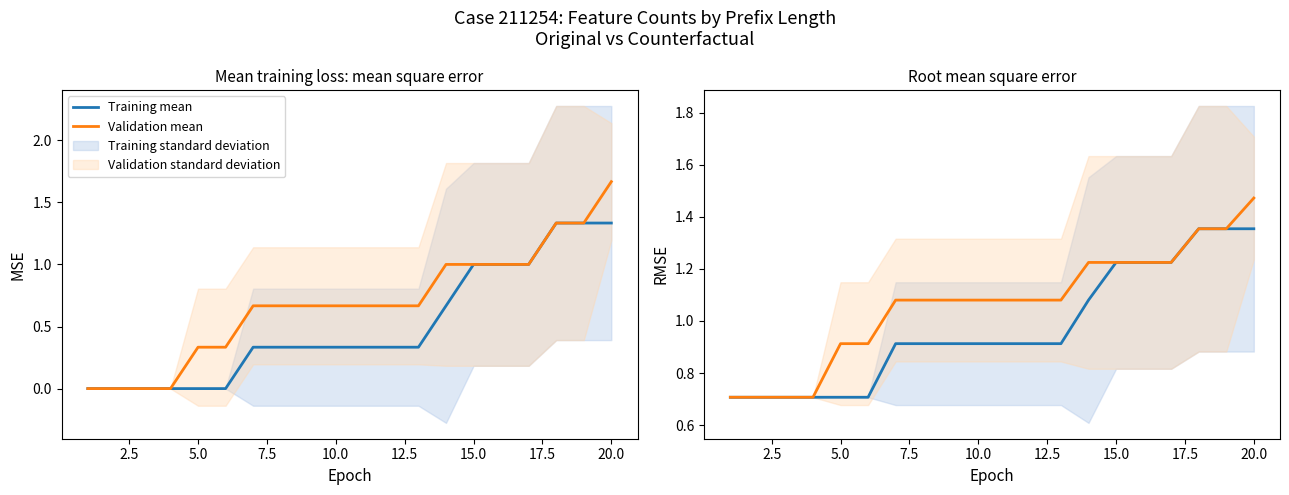

What is the sum of all Validation mean values?

21.3